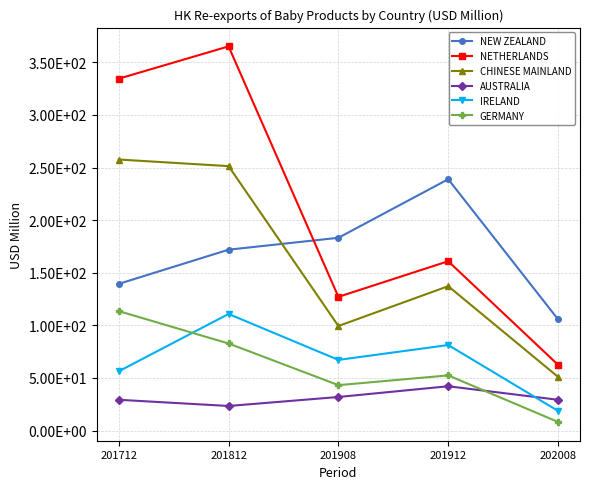

Reading left to right, extract all data points from this chart.

NEW ZEALAND: 201712=139.4	201812=171.9	201908=183.2	201912=238.9	202008=105.7
NETHERLANDS: 201712=334.5	201812=365.2	201908=127.1	201912=161.0	202008=62.5
CHINESE MAINLAND: 201712=257.7	201812=251.4	201908=99.4	201912=137.2	202008=51.0
AUSTRALIA: 201712=29.2	201812=23.3	201908=31.9	201912=42.1	202008=29.2
IRELAND: 201712=56.3	201812=110.8	201908=67.1	201912=81.3	202008=18.7
GERMANY: 201712=113.5	201812=82.8	201908=43.1	201912=52.4	202008=8.2